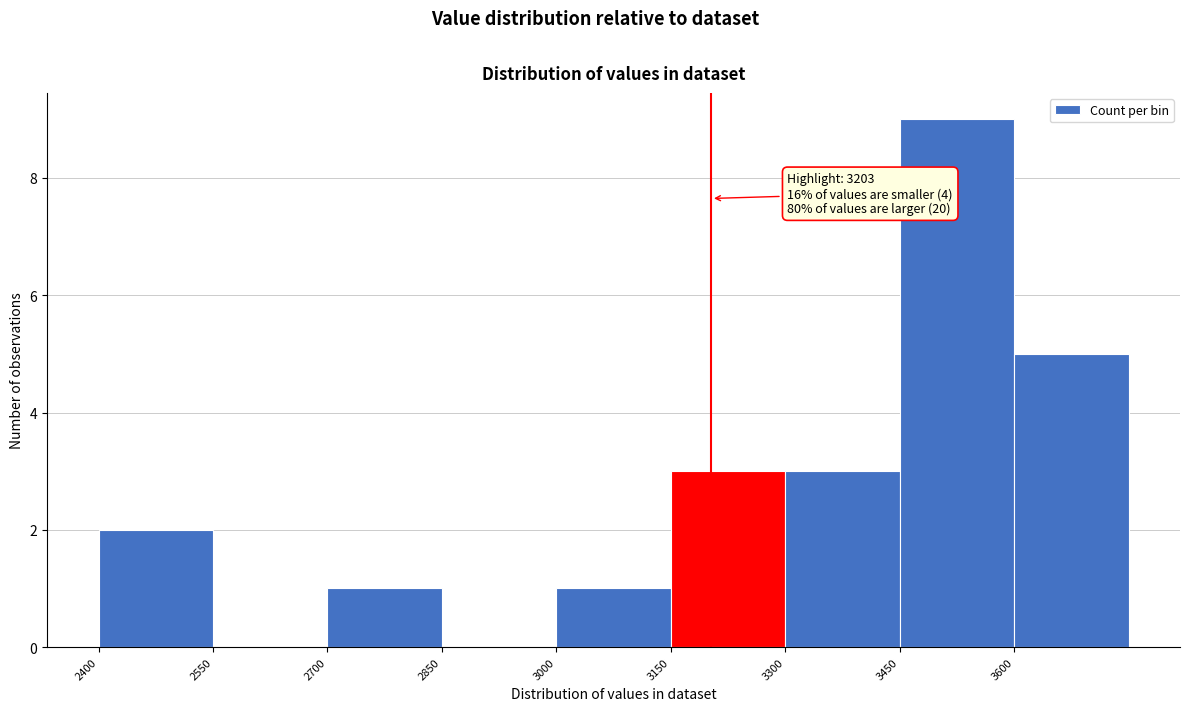

Which range on the x-axis has the tallest bar?

3450 to 3600